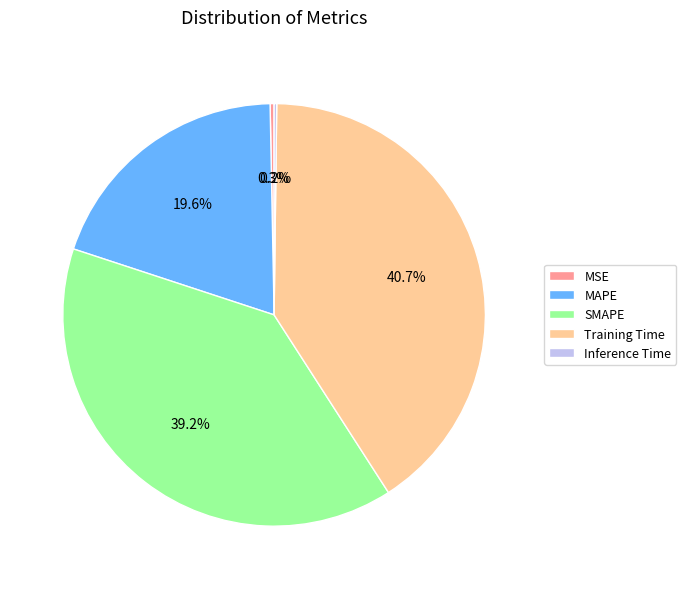

Which has a higher value, MAPE or Training Time?

Training Time